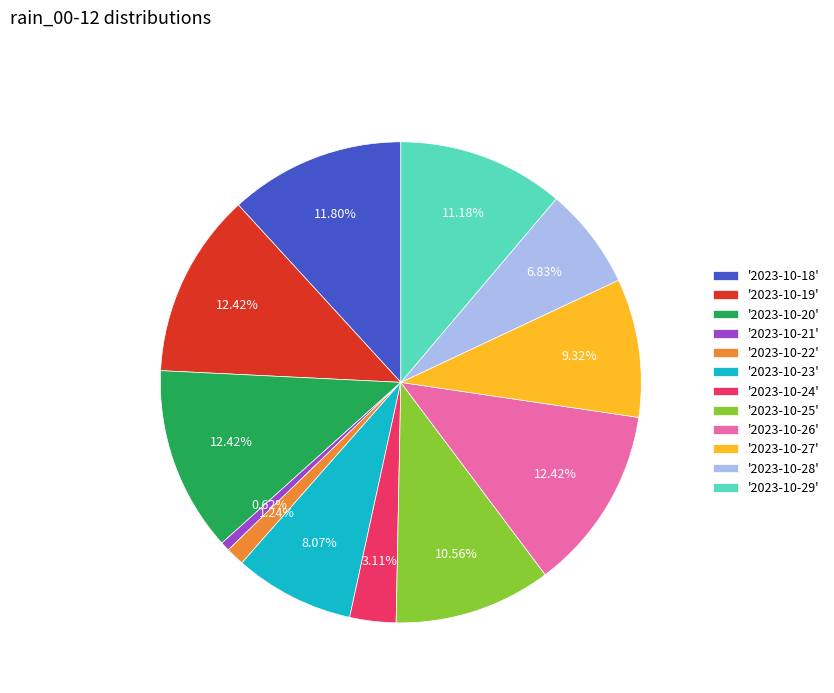

Between '2023-10-21' and '2023-10-24', which is larger?

'2023-10-24'